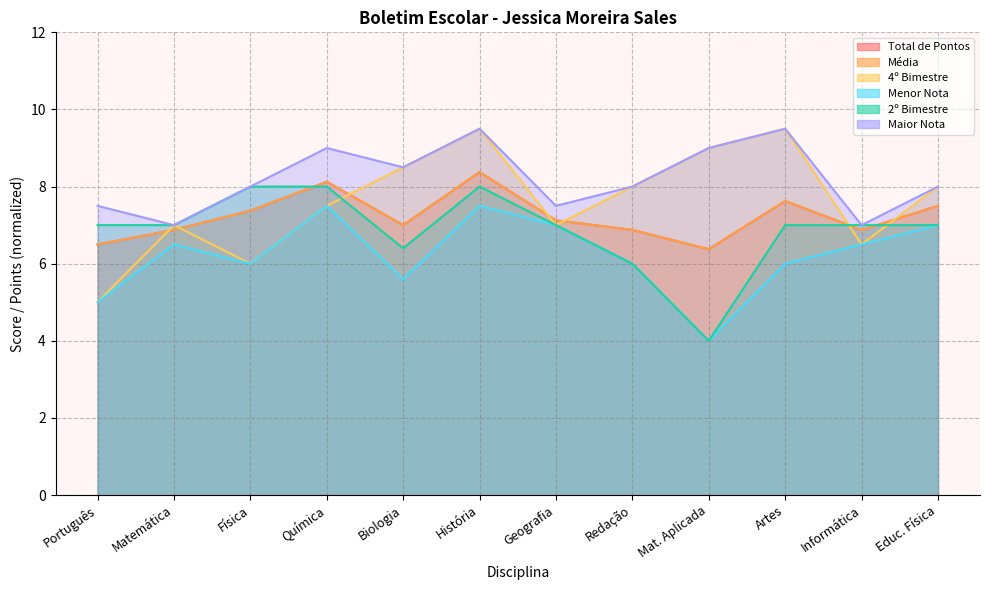

List the series in order of their peak value, lowest first.

Menor Nota, 2º Bimestre, Total de Pontos, Média, 4º Bimestre, Maior Nota